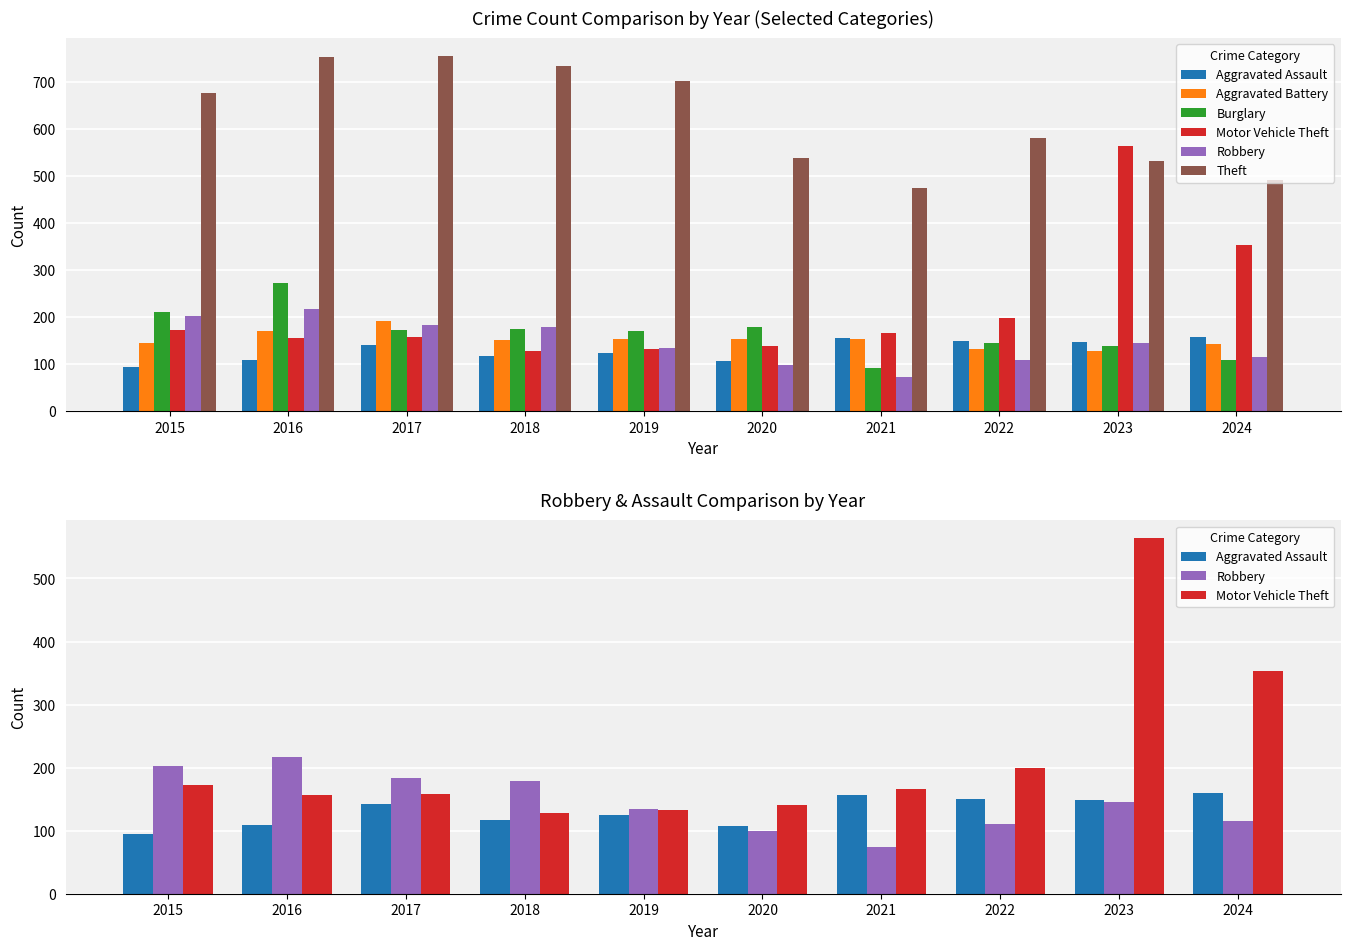

Is it true that Aggravated Battery equals 153 at 2020?

True